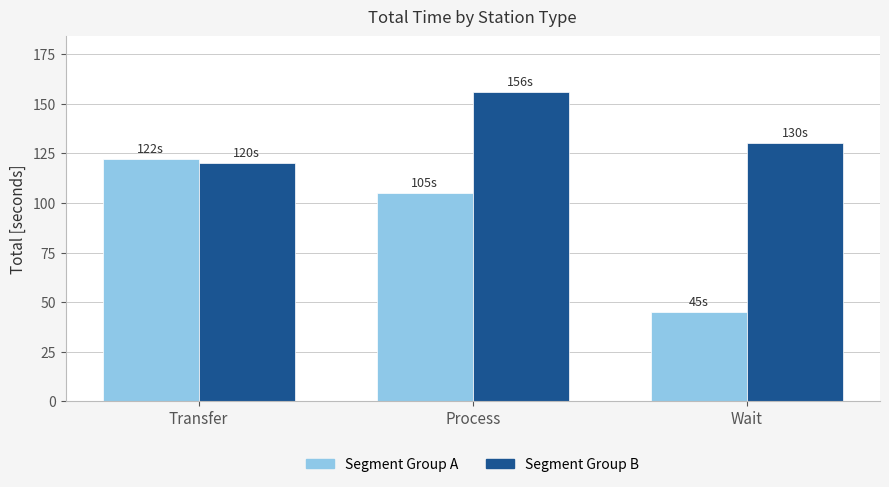

What is the minimum value for Segment Group B?

120